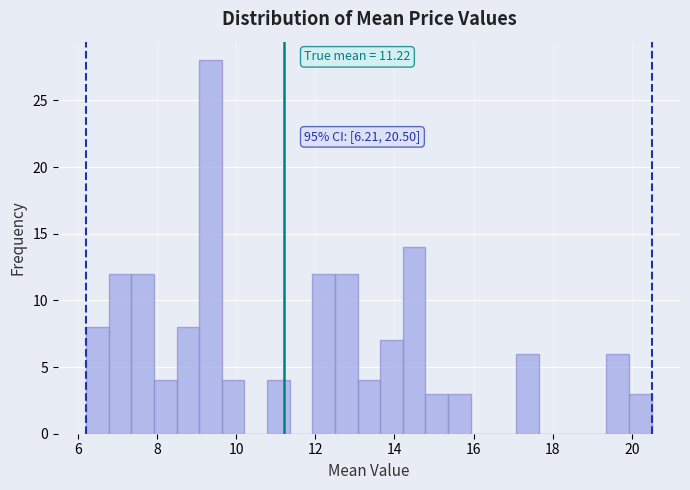

Around what value on the x-axis is the tallest bar? Give the approximate position of its centre, as read against the axis.

9.4